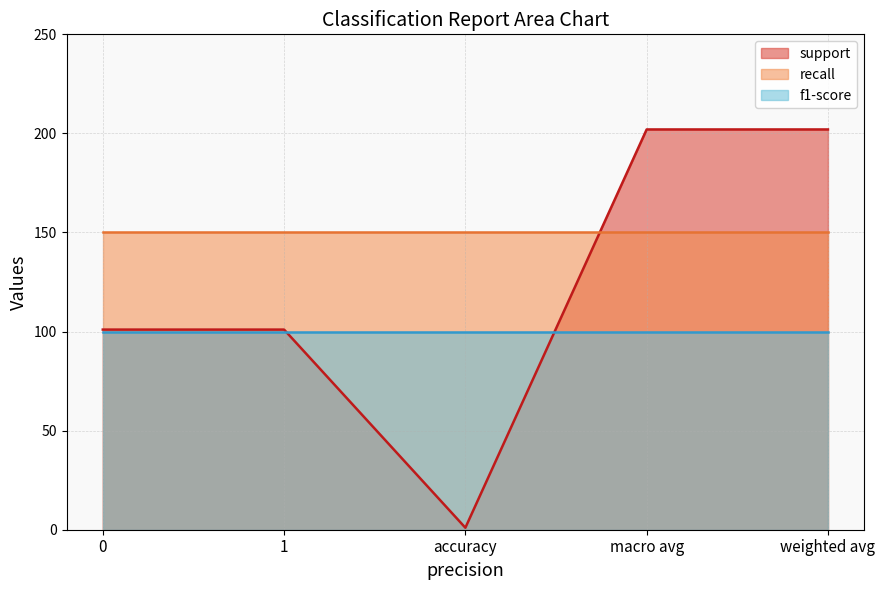

True or false: recall has more than 0 points higher than both neighbors.

False